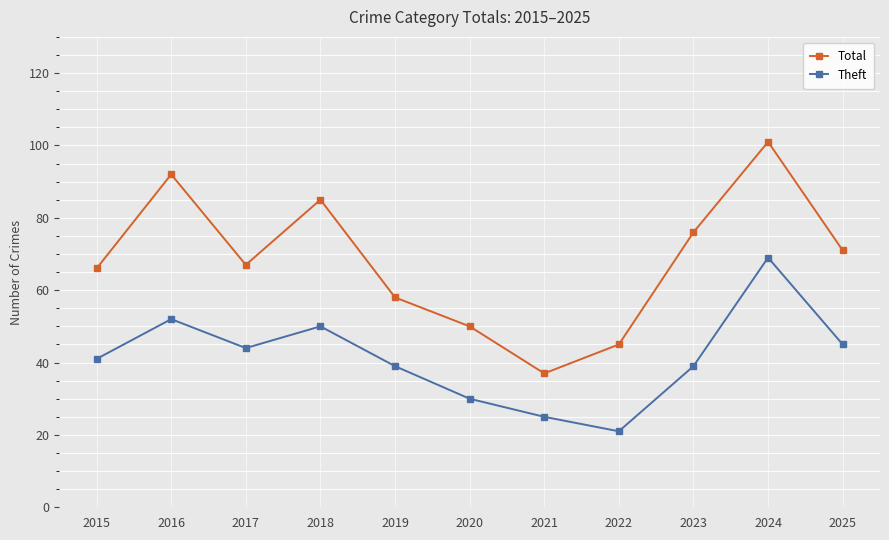

True or false: Total and Theft cross at least once.

False